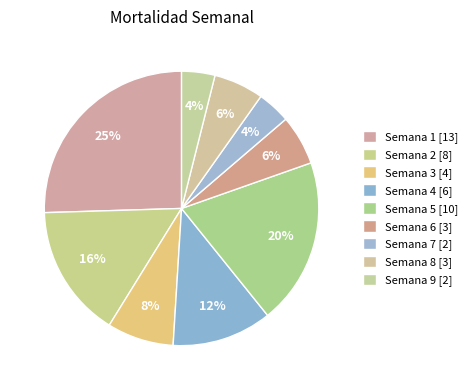

To the nearest percent, what percentage of the pie is Semana 6 [3]?

6%